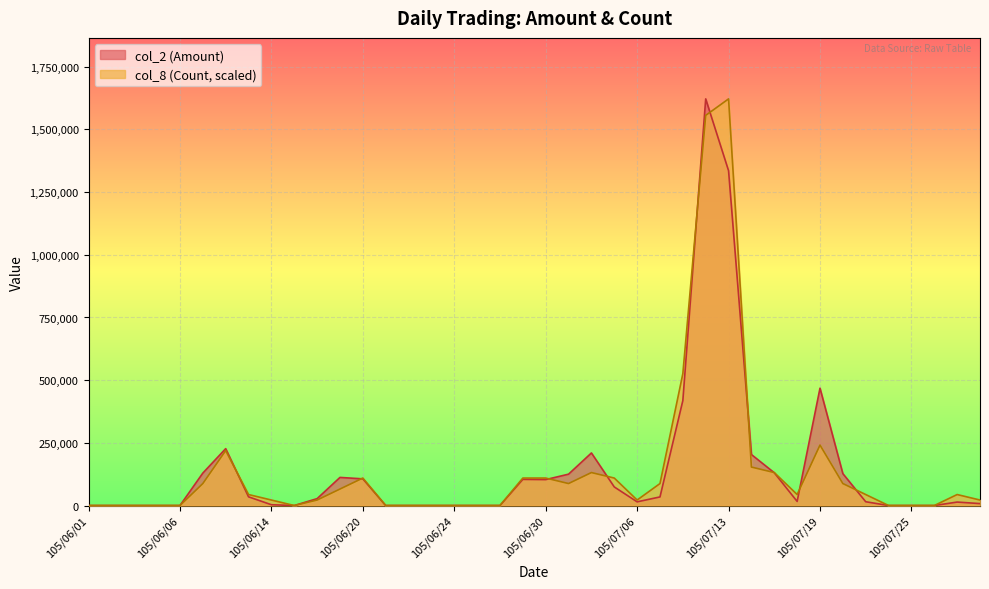

How many interior local valleys does the col_2 (Amount) series have?

4